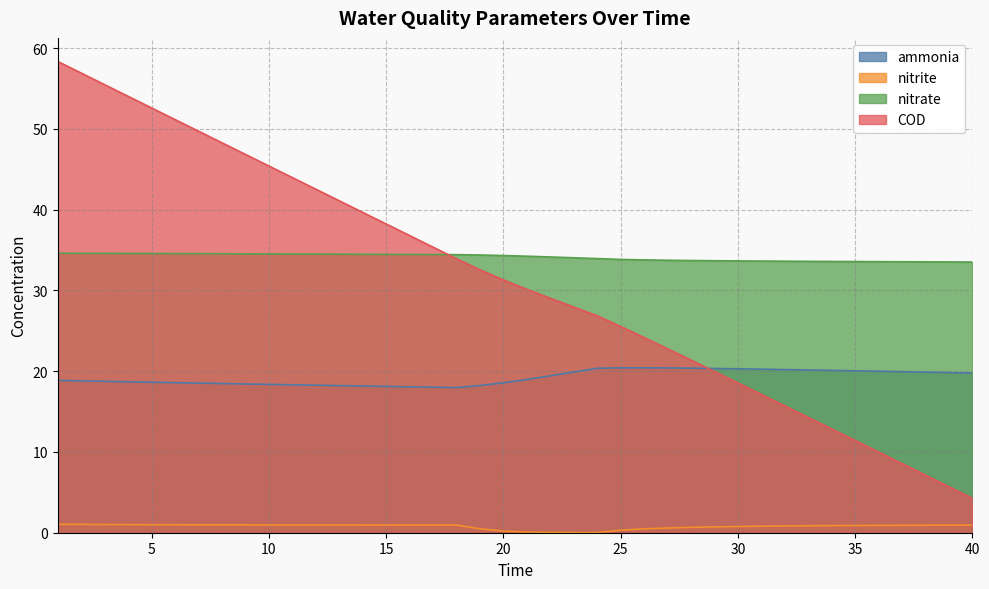

At how many categories does at least one series exceed 21?

40